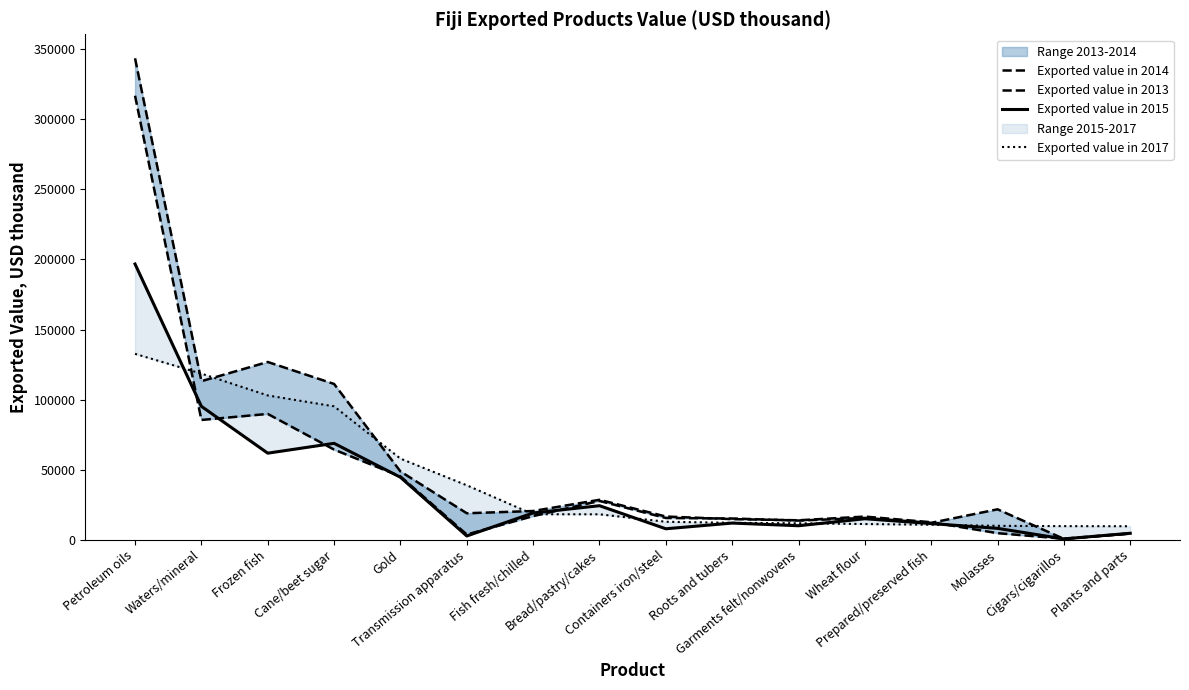

Reading left to right, extract all data points from this chart.

Exported value in 2014: 343595	113104	126814	111129	48689	18823	20427	28432	16494	14638	13807	16456	12415	4617	630	4465
Exported value in 2013: 316899	85432	89737	64255	45163	3644	16800	27623	15443	15085	13616	15418	11989	21639	538	4286
Exported value in 2015: 196738	95148	61717	68737	44518	2605	19012	24218	7741	11816	9907	14908	11471	8041	529	4535
Exported value in 2017: 132609	118511	102929	95145	57839	38787	18117	18070	12755	11983	11660	11128	10623	9846	9637	9564